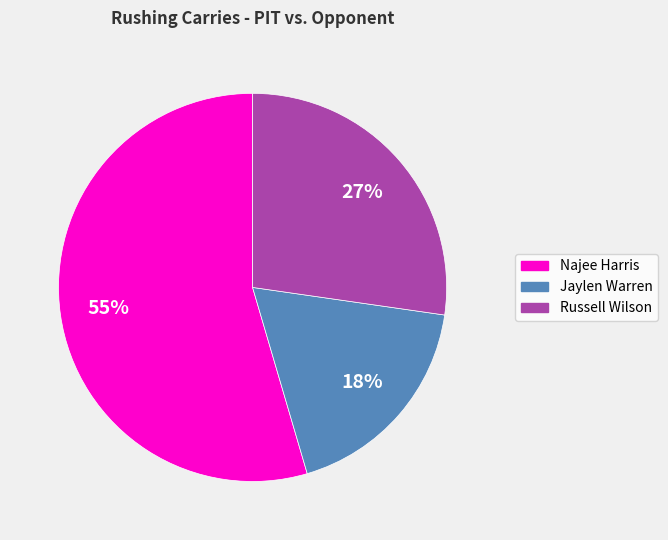

Is it true that Russell Wilson is 18% of the pie?

False